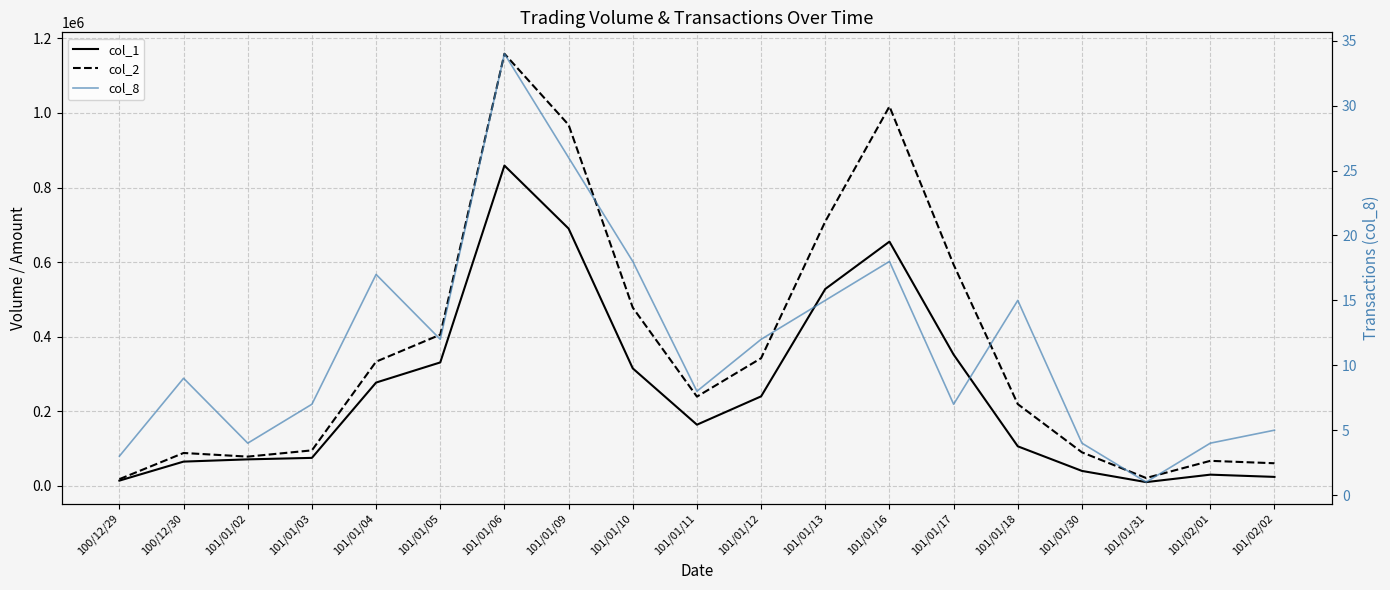

Is the value of col_1 at 101/01/04 greater than the value of col_8 at 101/02/01?

Yes